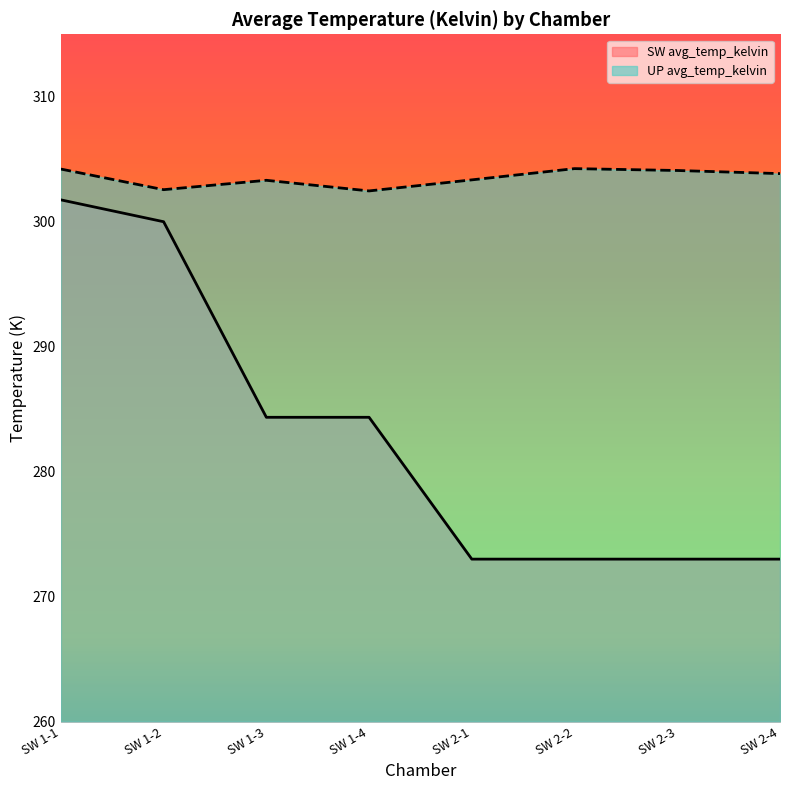

At which category does the chart reach its peak across all series?

SW 2-2